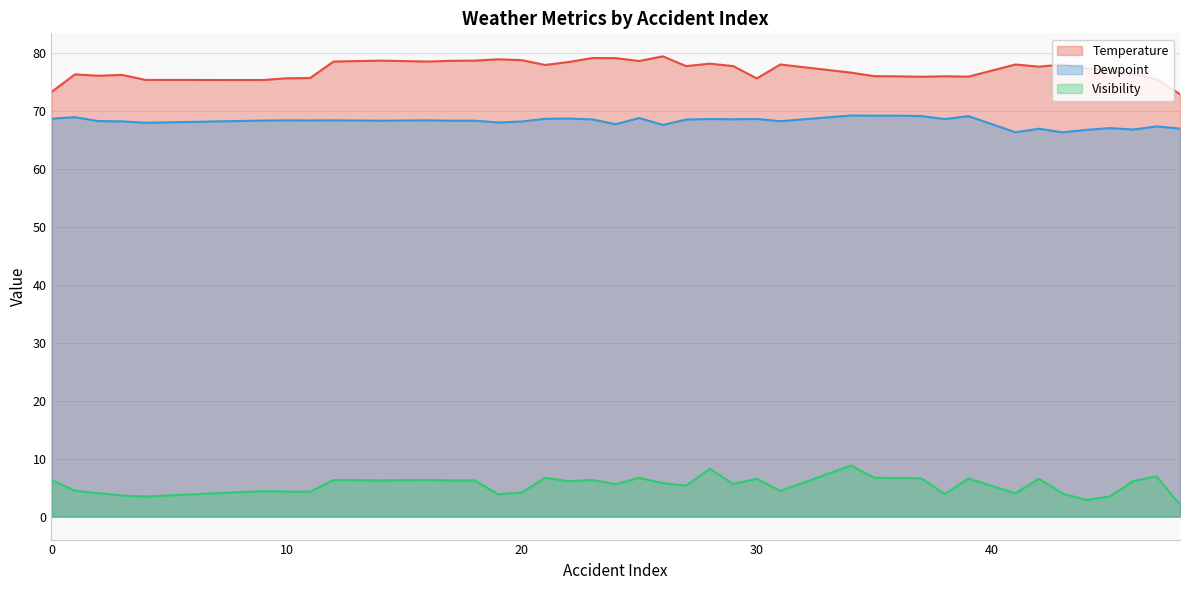

True or false: Temperature has a value of 75.7 at 11.

True